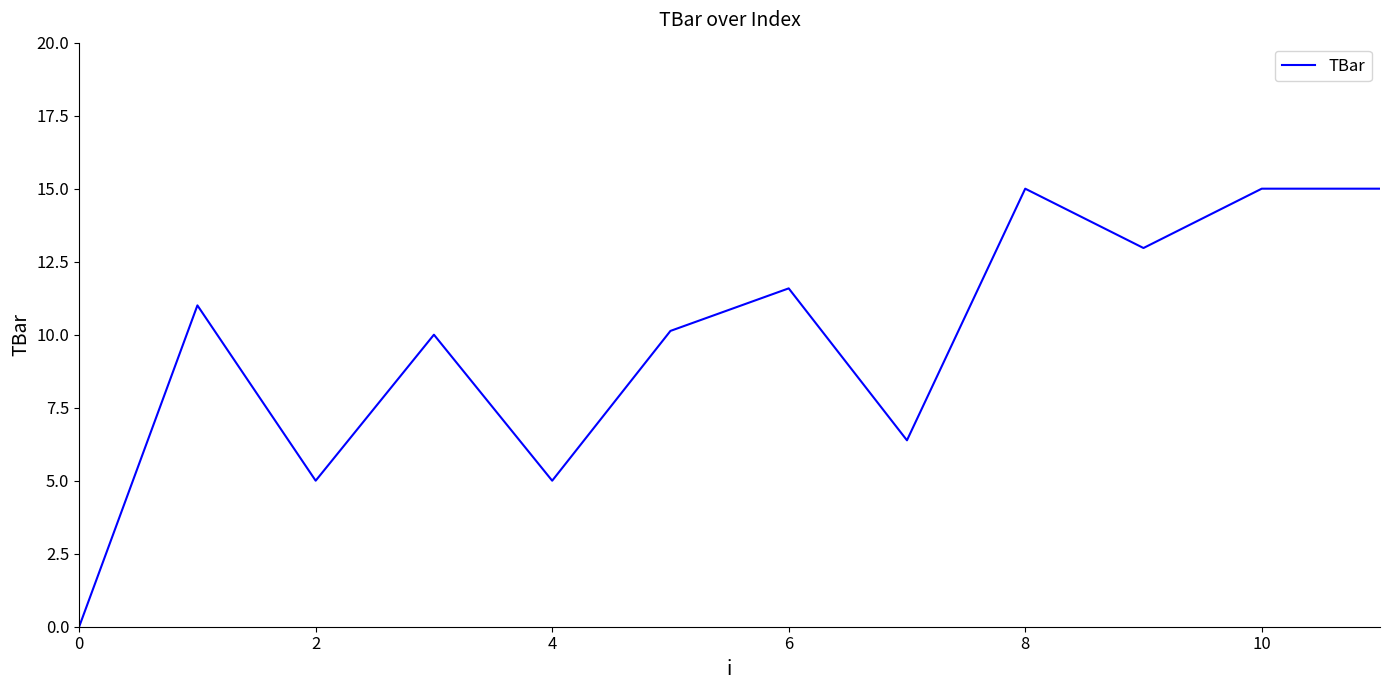

What is the maximum value shown in the chart?

15.0